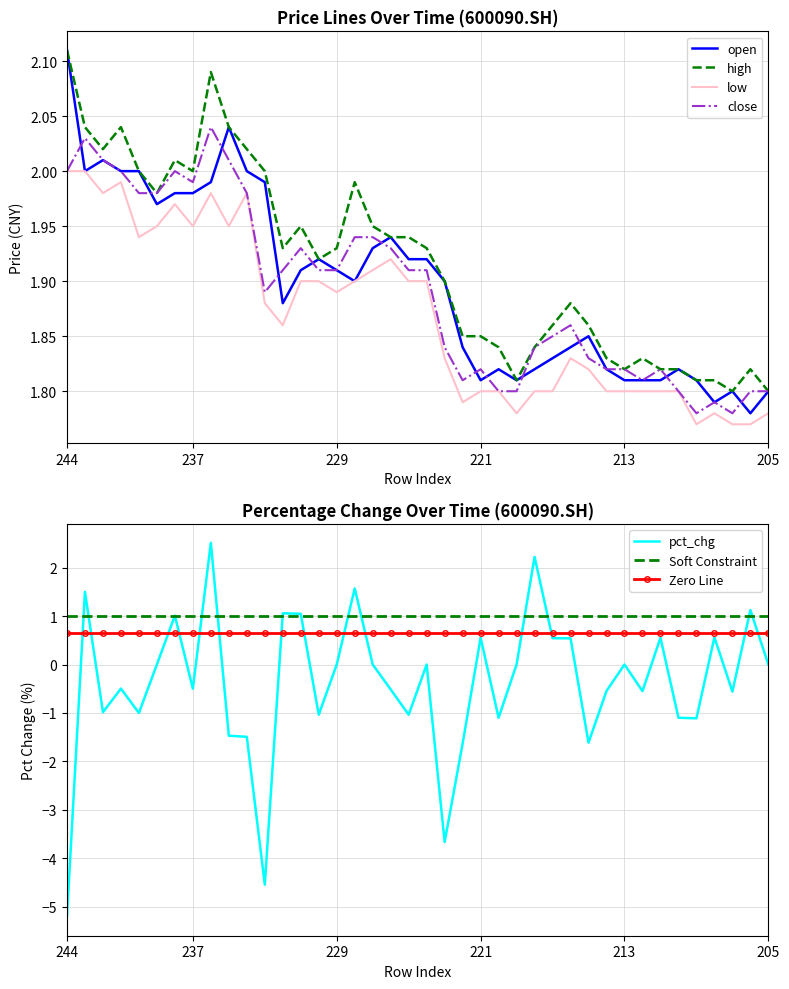

Which category has the highest value across all series?

236